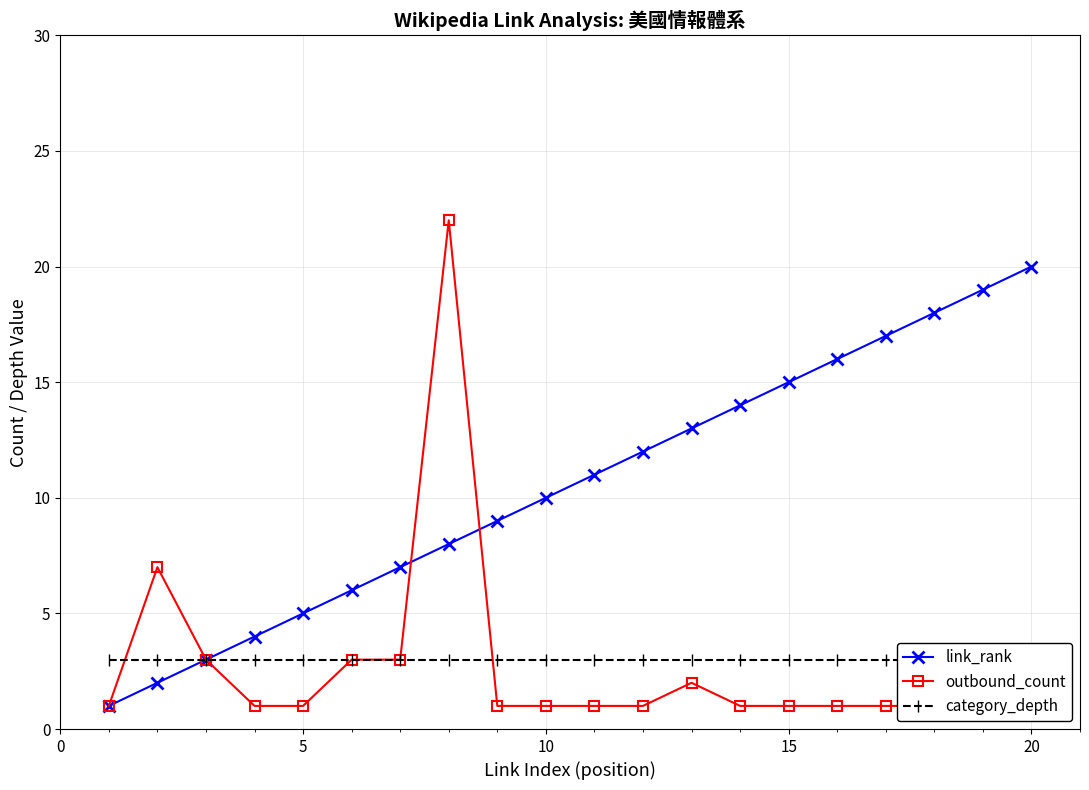

Does the chart have visible grid lines?

Yes